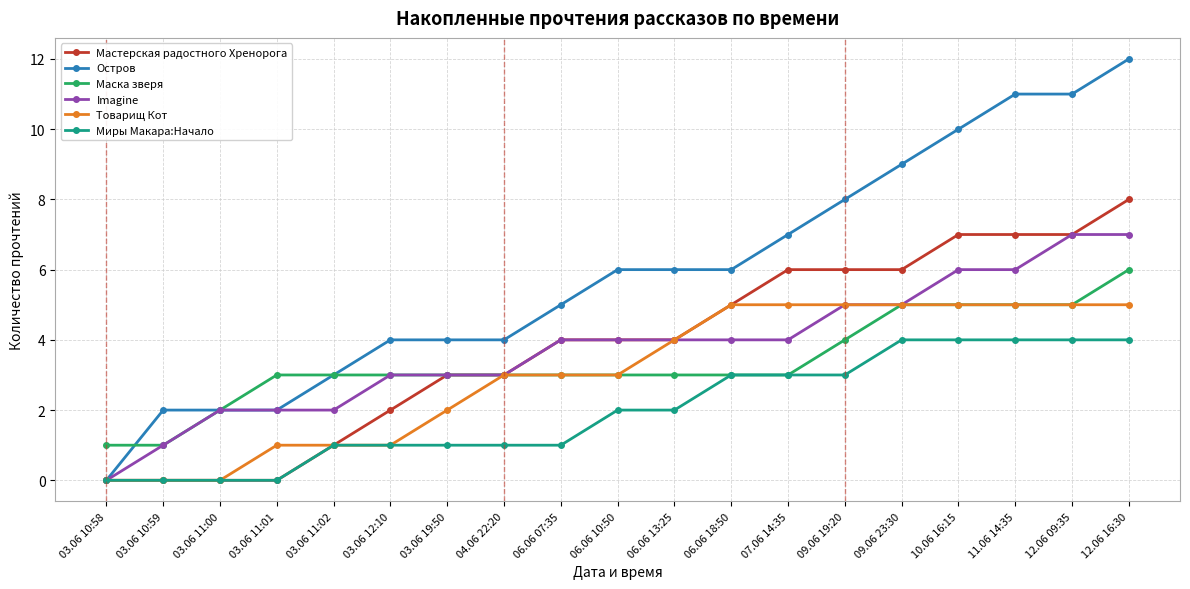

What is the value of the Мастерская радостного Хренорога point at the 9th from the left?

4